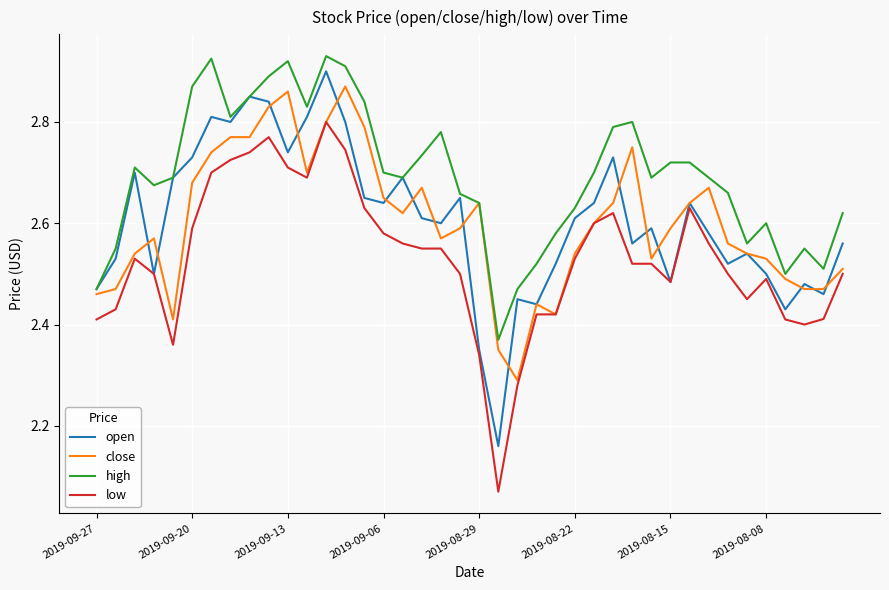

Rank the series by their maximum value, from highest to lowest.

high, open, close, low